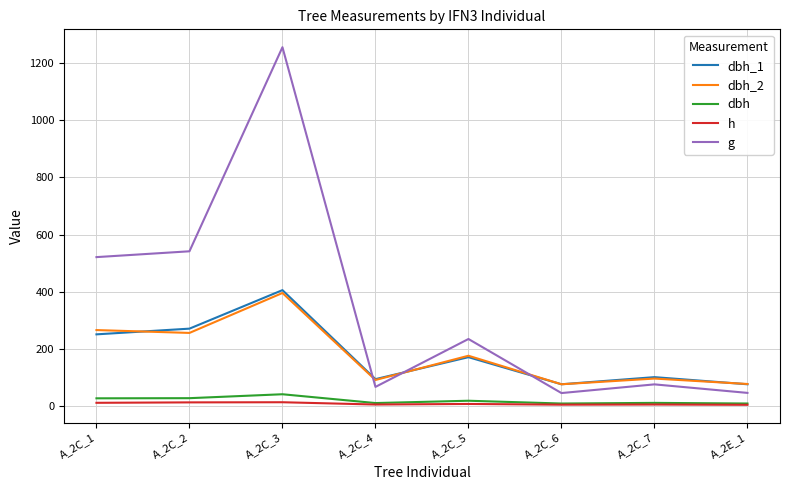

True or false: h and g cross at least once.

False